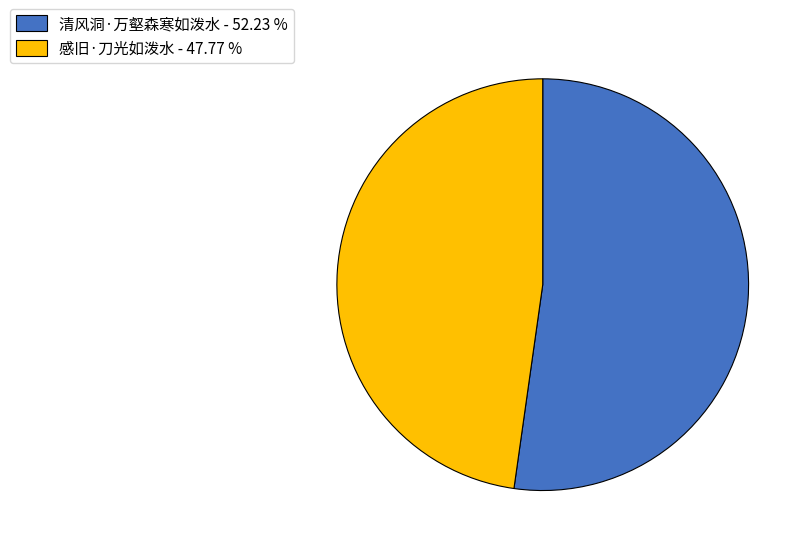

Between 感旧·刀光如泼水 - 47.77 % and 清风洞·万壑森寒如泼水 - 52.23 %, which is larger?

清风洞·万壑森寒如泼水 - 52.23 %